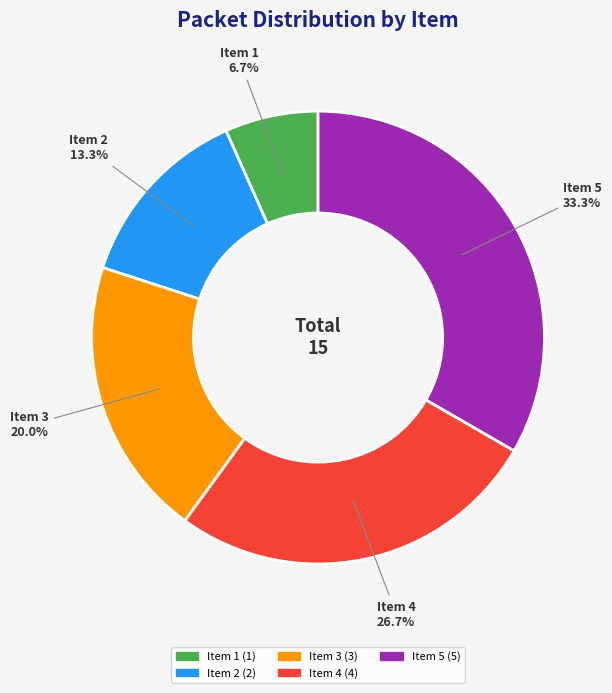

What is the ratio of the value at Item 5 to the value at Item 2?

2.5